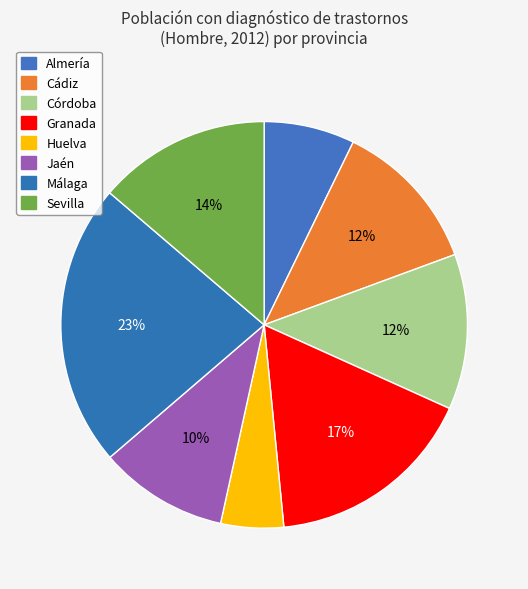

Count the number of slices in the pie.

8